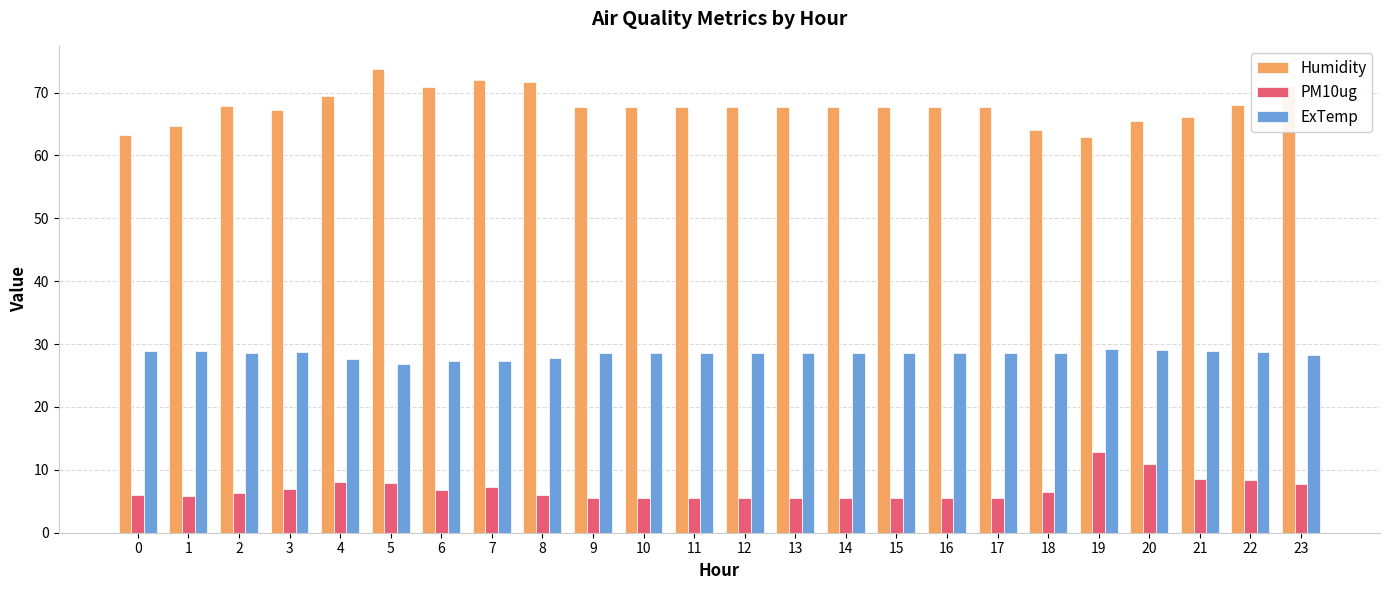

The Humidity series shows 69.5 at 4. True or false?

True